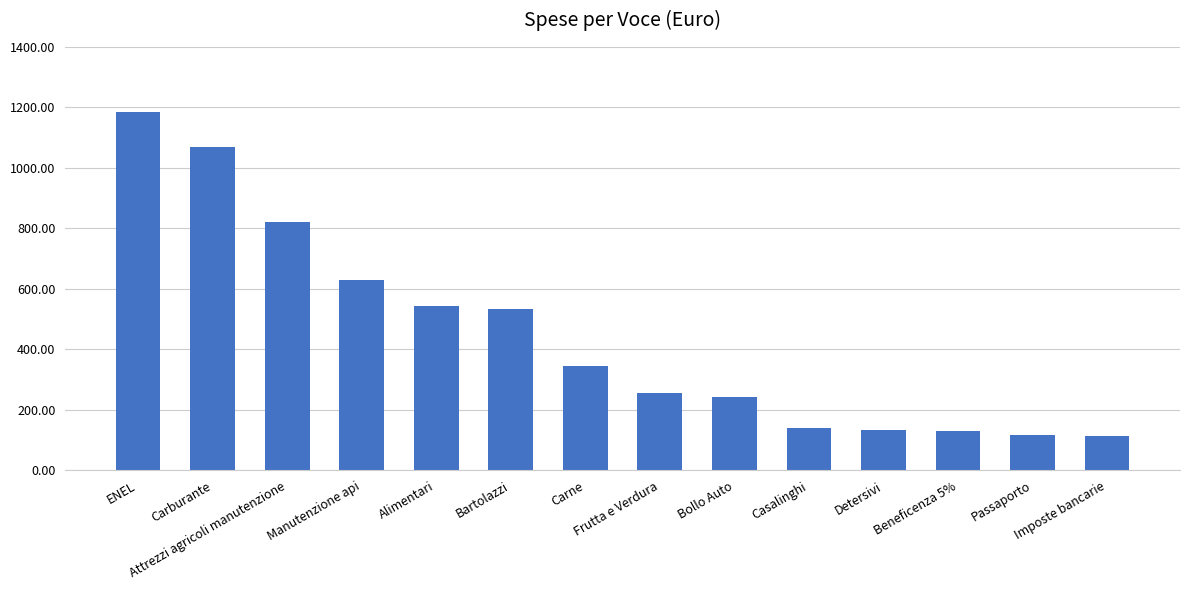

Approximately how many times larger is the value at Detersivi compared to Alimentari?

0.2